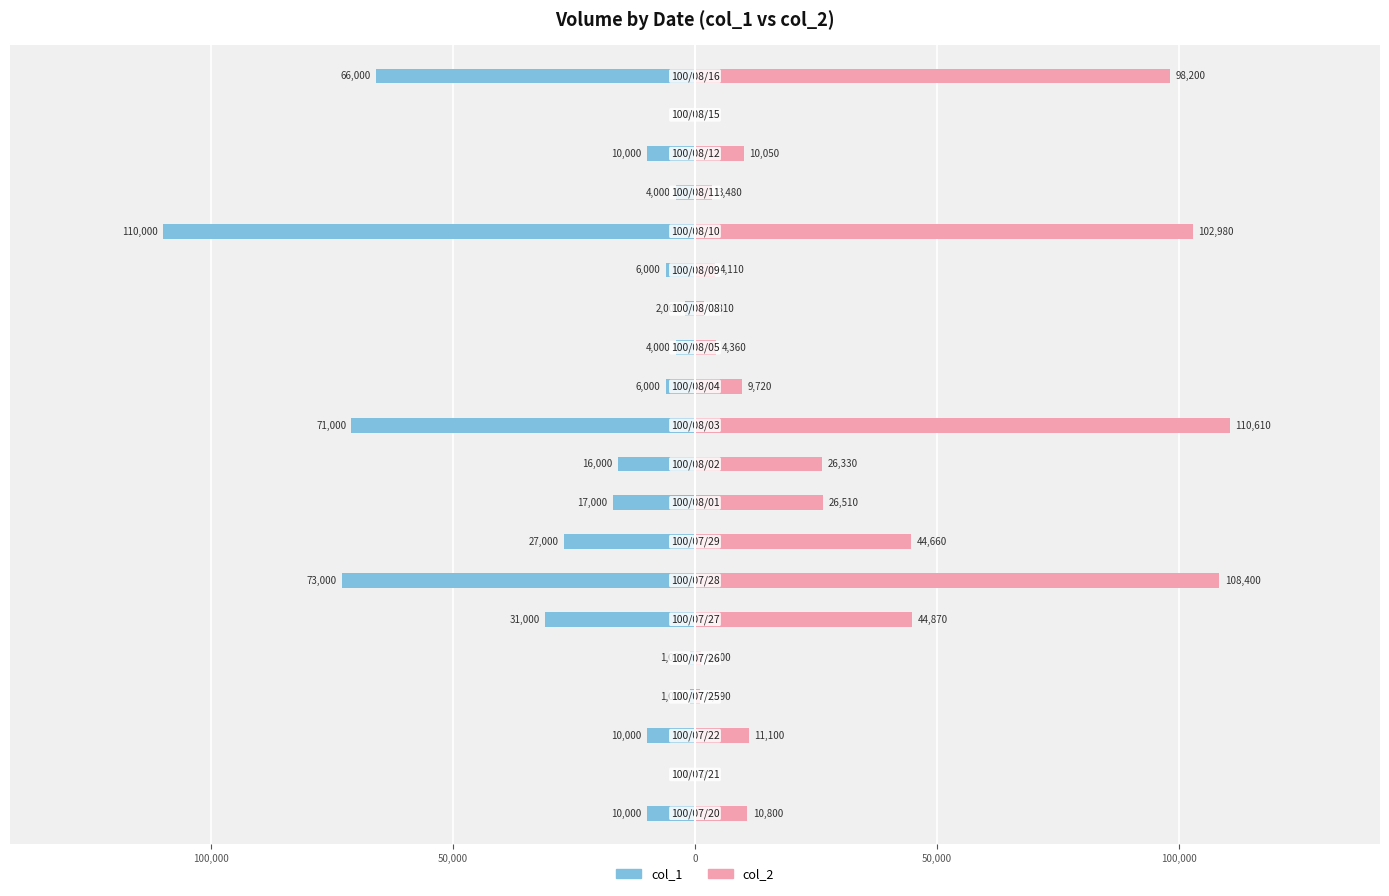

How many series are shown in this chart?

2